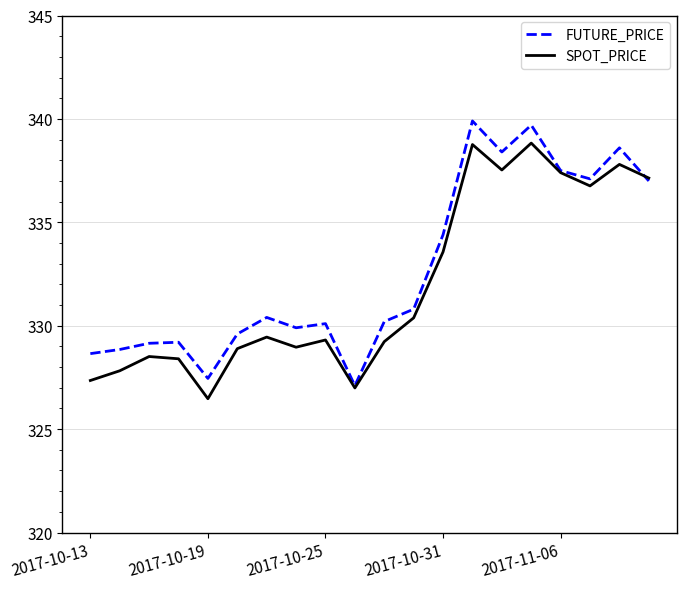

List the series in order of their peak value, lowest first.

SPOT_PRICE, FUTURE_PRICE